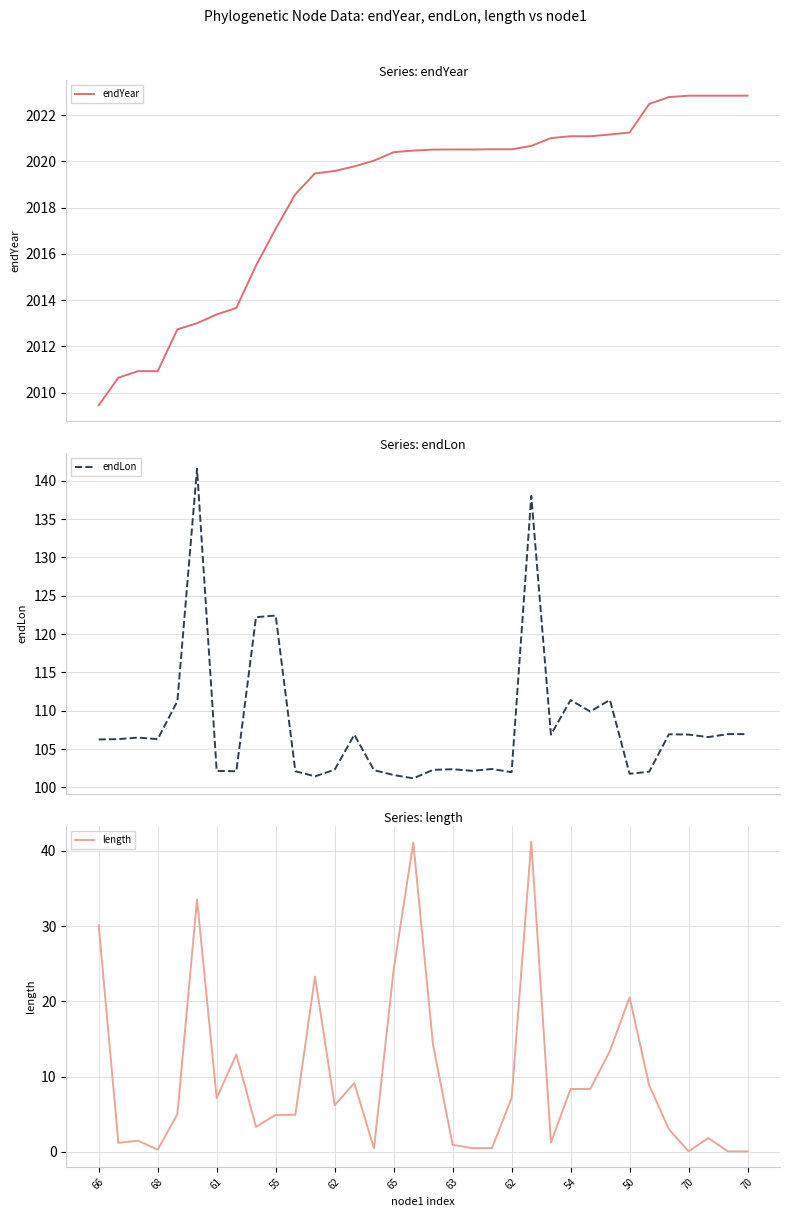

In length, how many points are lower than both neighbors (excluding endpoints)?

9